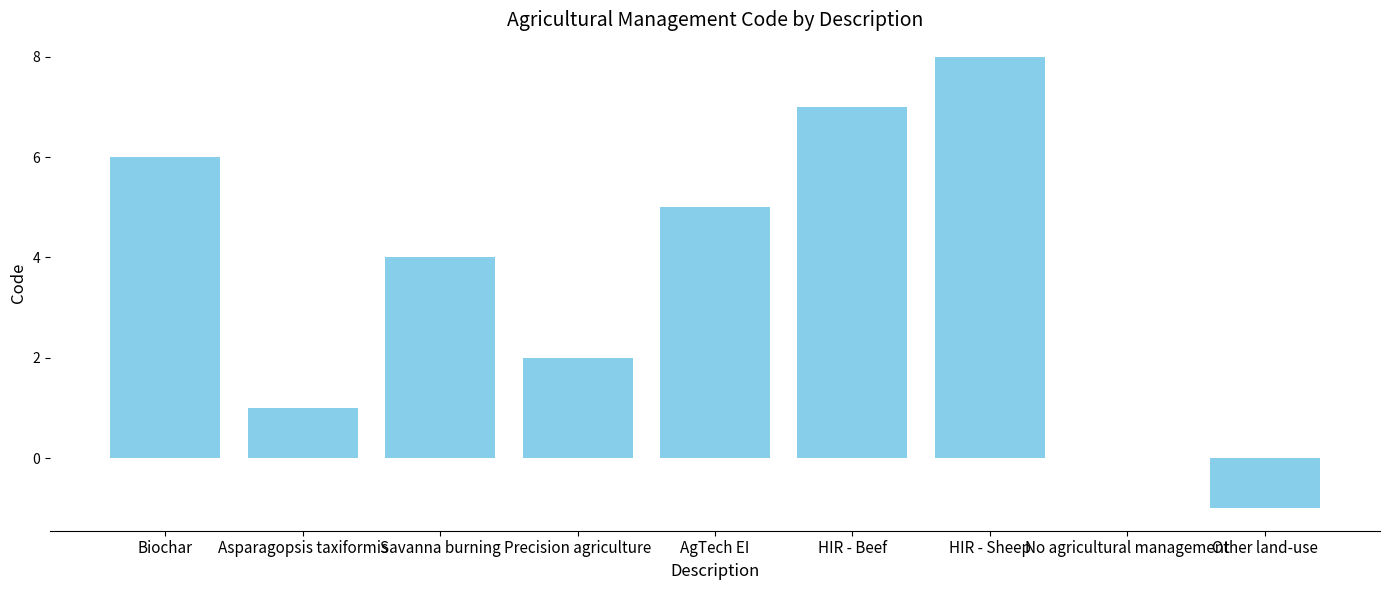

Which label corresponds to the largest value in the chart?

HIR - Sheep